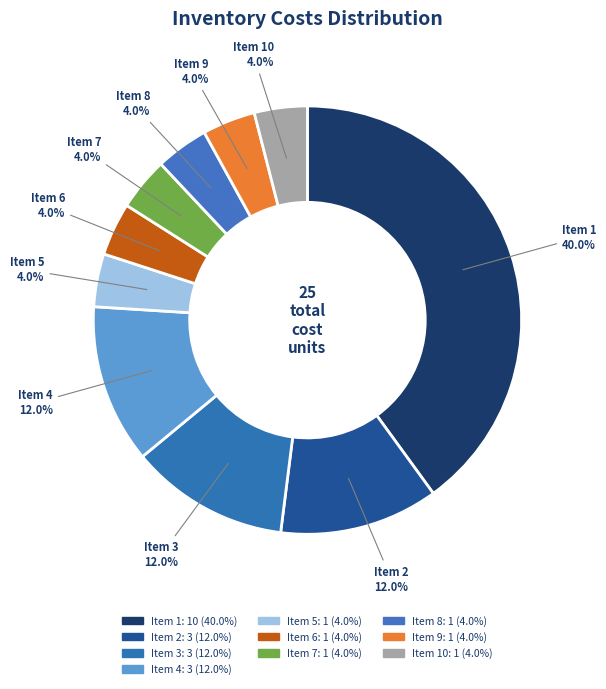

How many segments does this pie chart have?

10